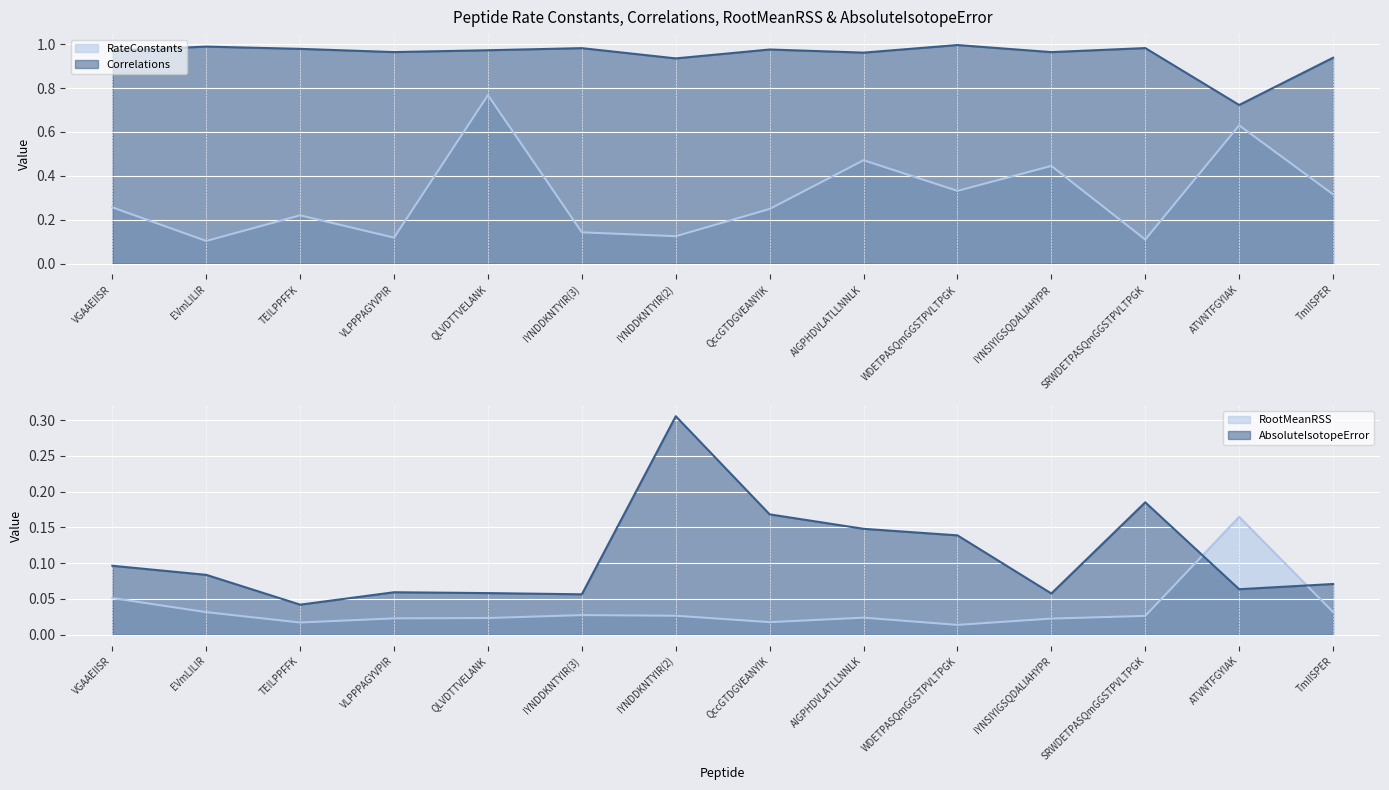

At which category is the sum across all series the highest?

QLVDTTVELANK